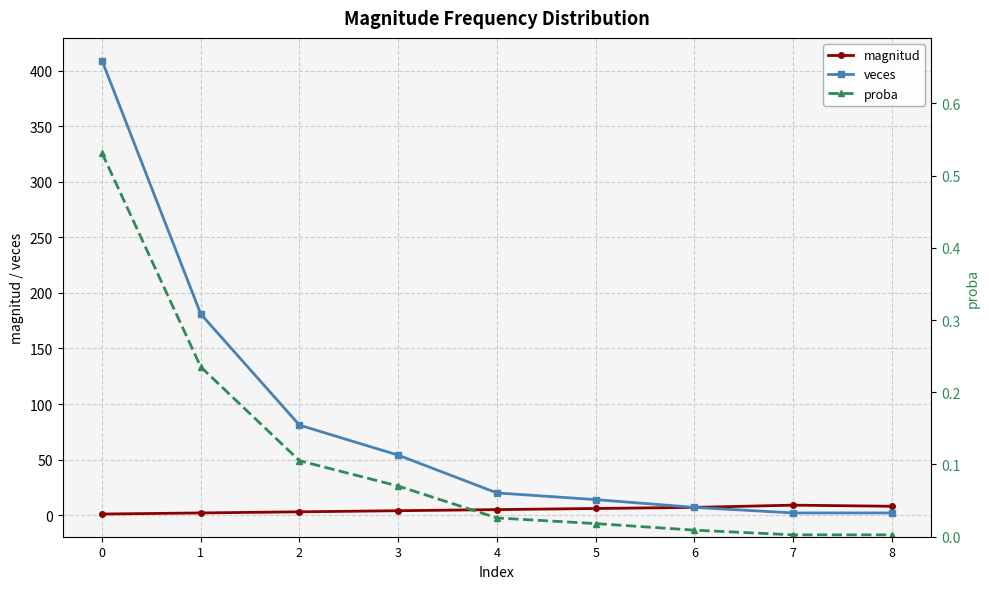

What are all the series names shown in the legend?

magnitud, veces, proba